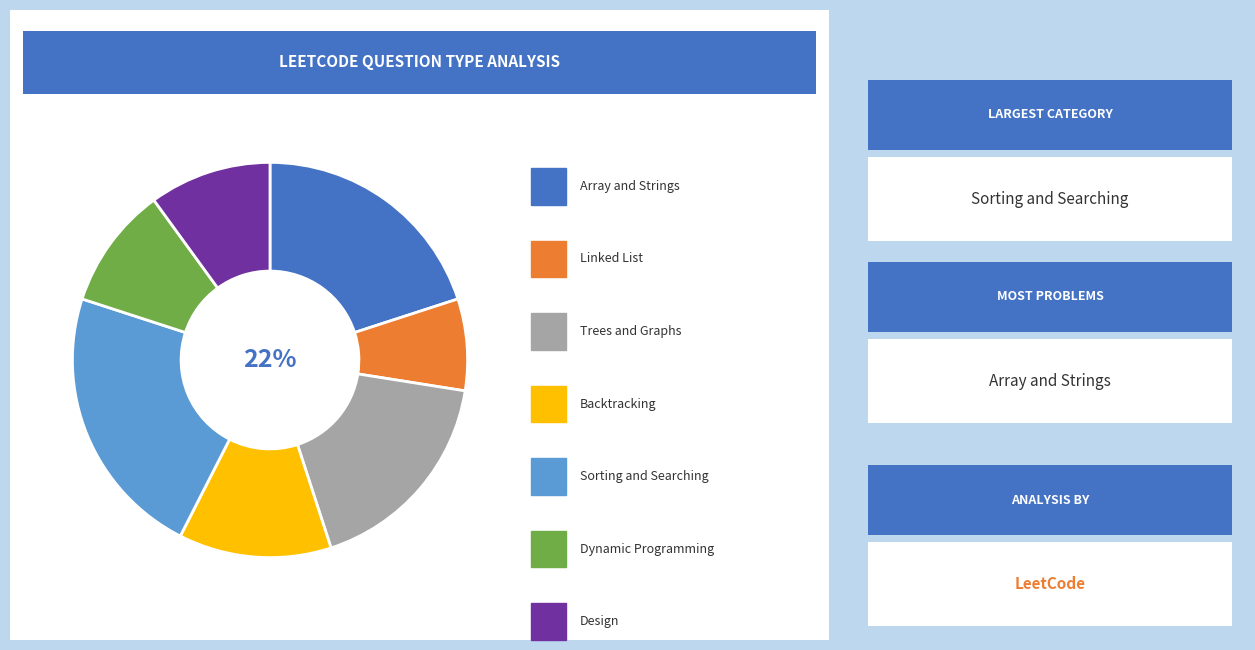

Count the number of slices in the pie.

7